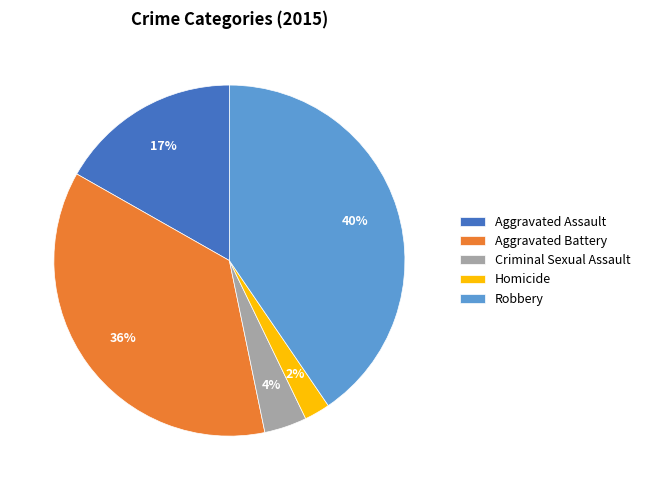

Do Aggravated Assault and Robbery together represent more than half of the pie?

Yes